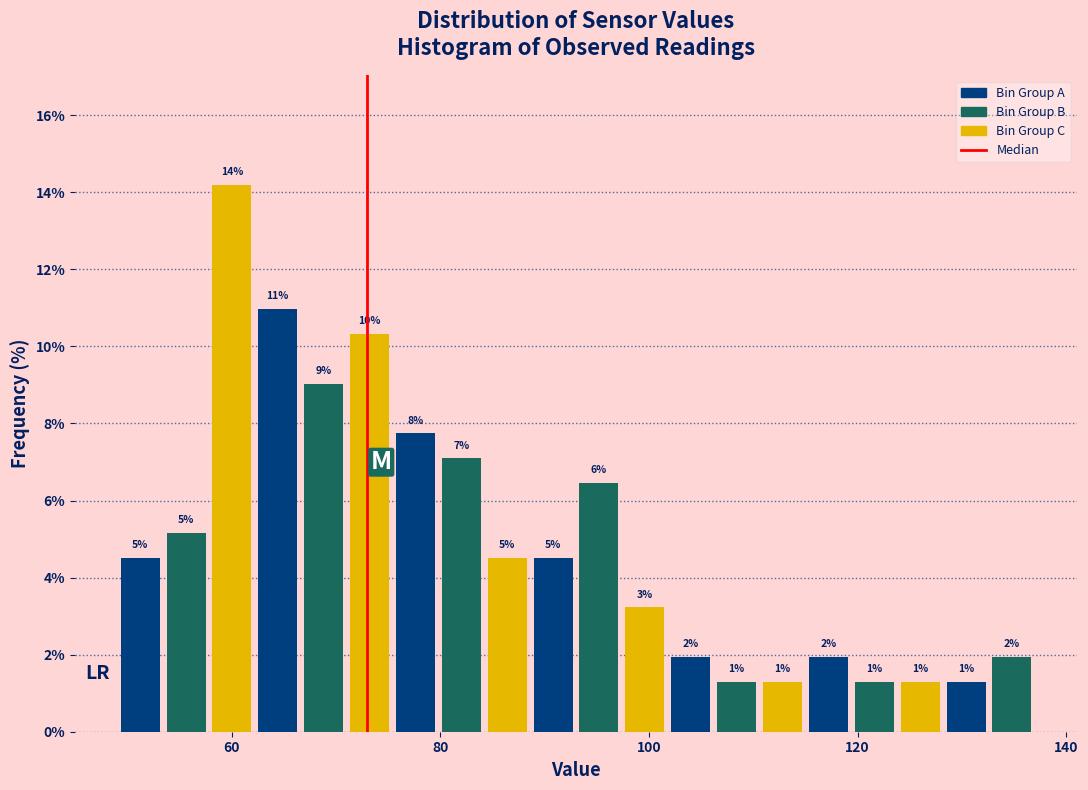

Around what value on the x-axis is the tallest bar? Give the approximate position of its centre, as read against the axis.

60